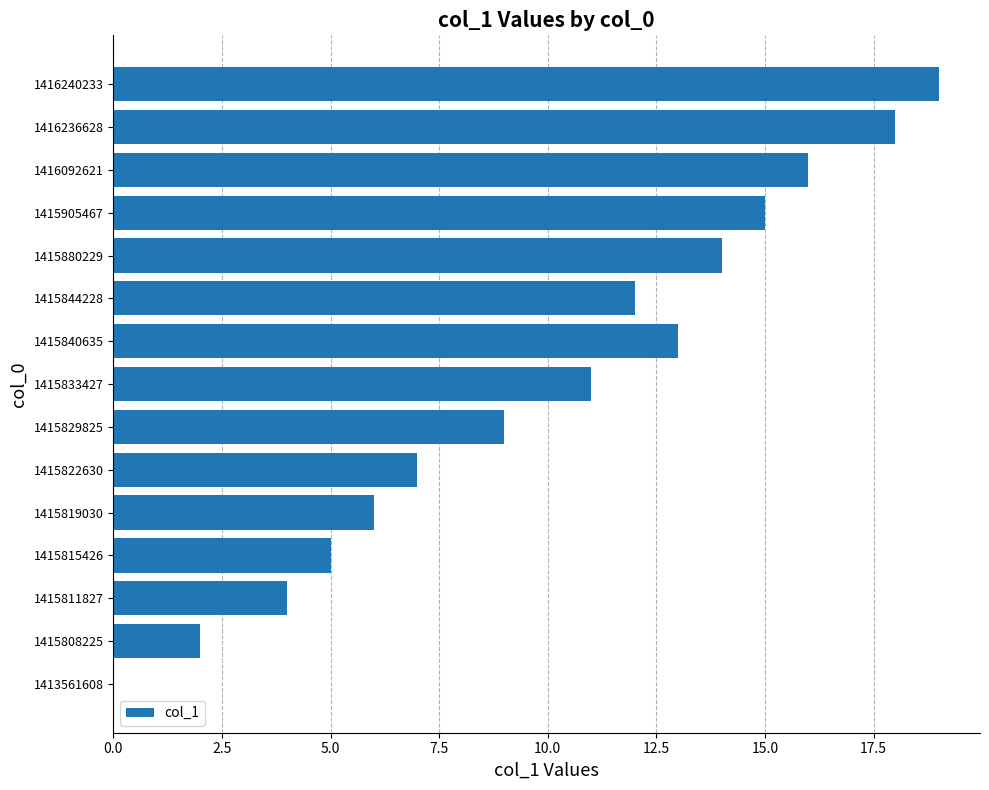

Between 1415815426 and 1416092621, which is larger?

1416092621